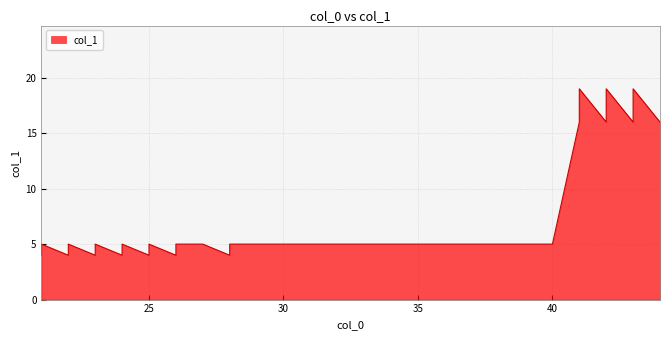

What is the difference between the maximum and minimum values?

15